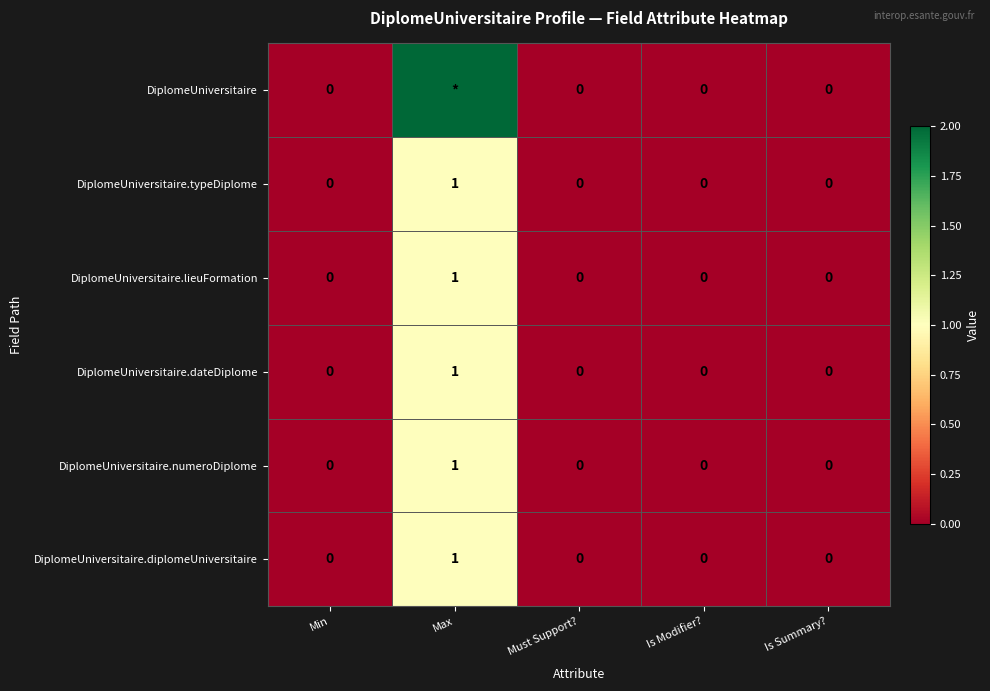

At which category is the sum across all series the highest?

Max